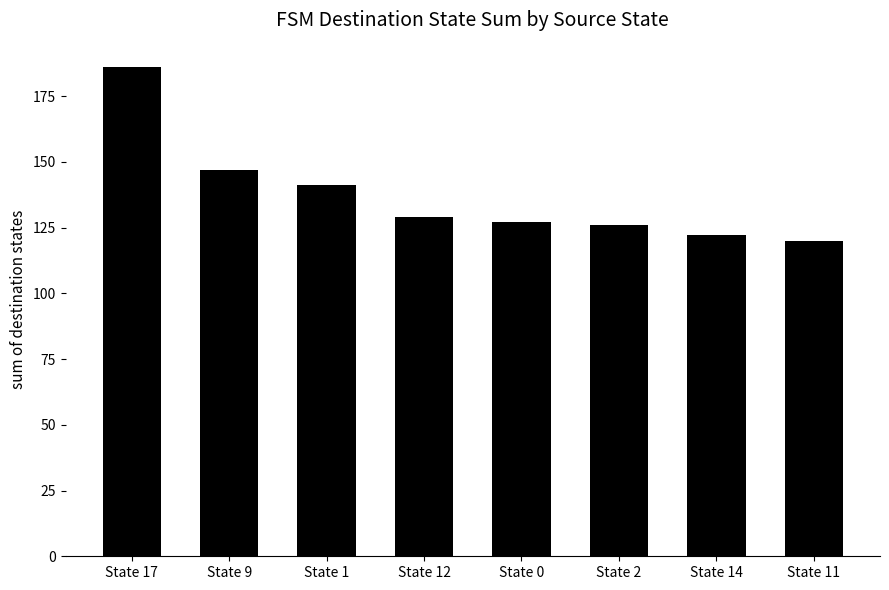

What is the minimum value shown in the chart?

120